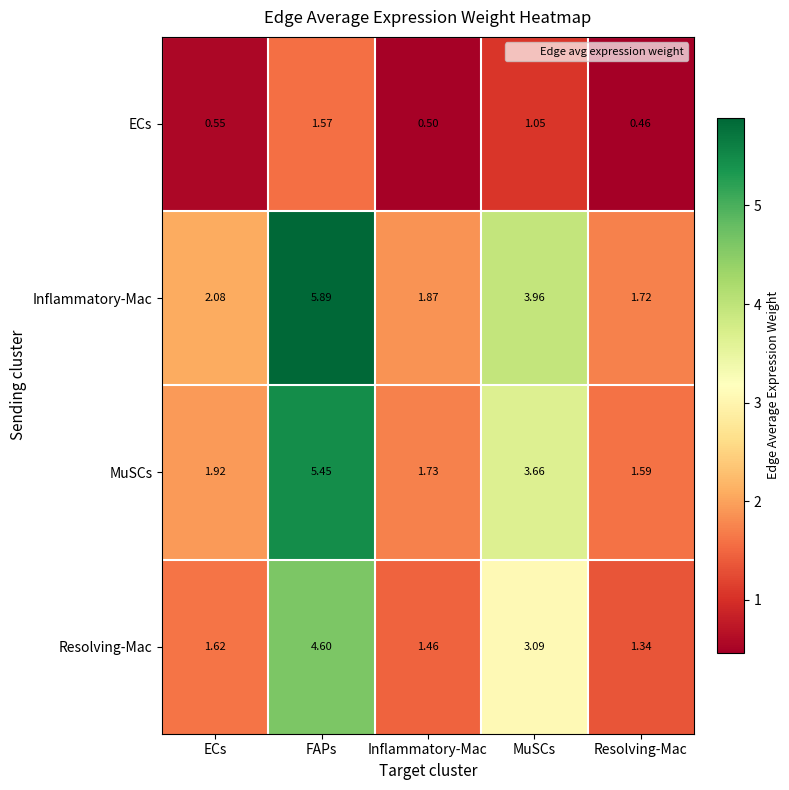

Which series has the largest total across all categories?

Inflammatory-Mac